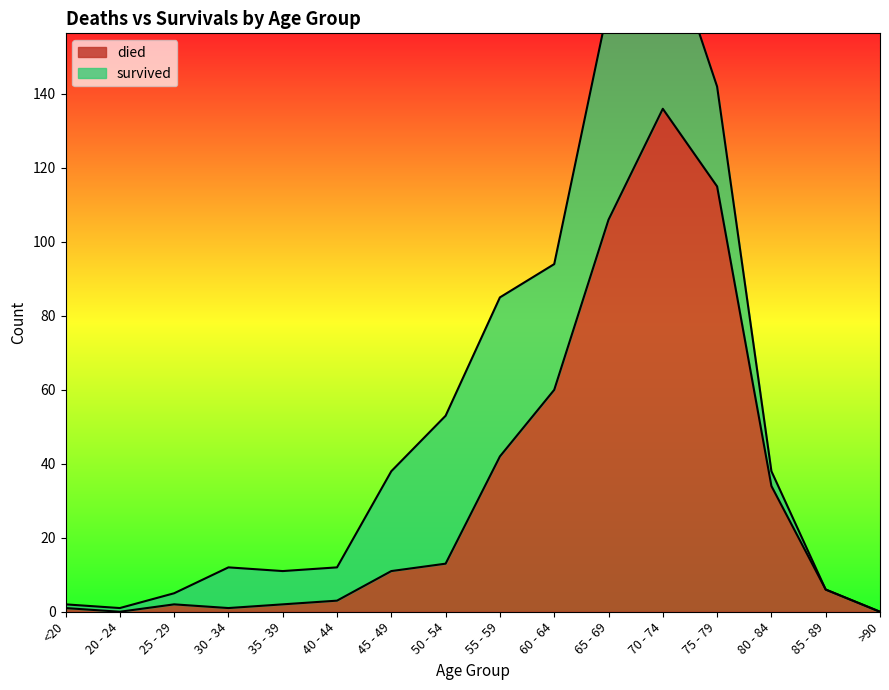

At which category does the data reach its first local valley?

20 - 24